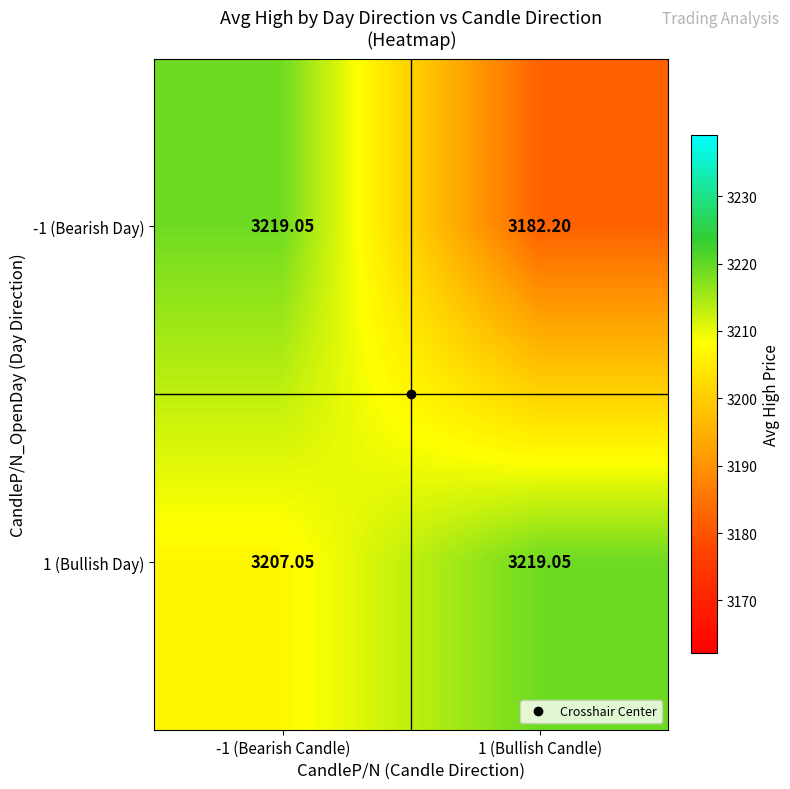

Is the value of 1 (Bullish Day) at -1 (Bearish Candle) greater than the value of -1 (Bearish Day) at 1 (Bullish Candle)?

Yes